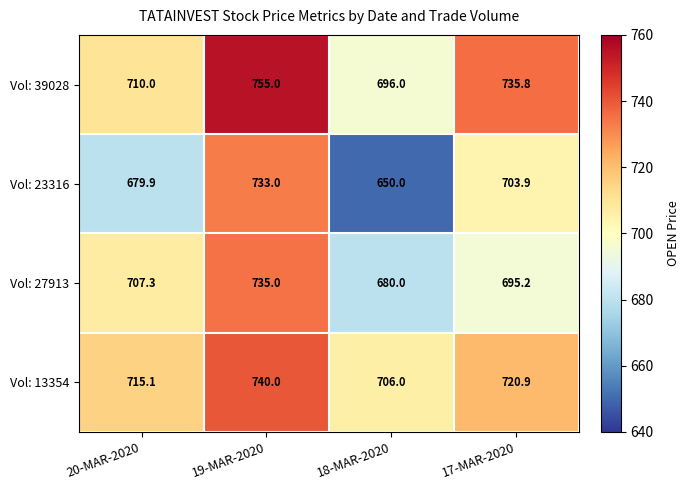

Which series has the largest total across all categories?

Vol: 39028